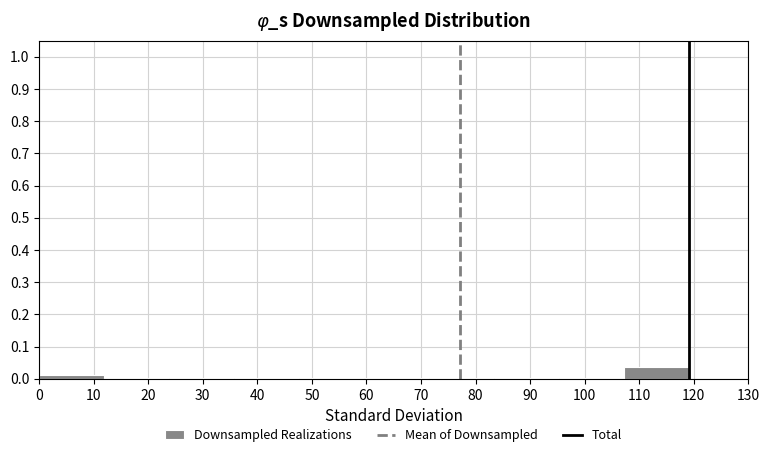

How tall is the bar that spans 0 to 12 on the x-axis? Neither the bar edges nor the heights are printed on the chart, so give them approximately, as read against the axes.

0.01